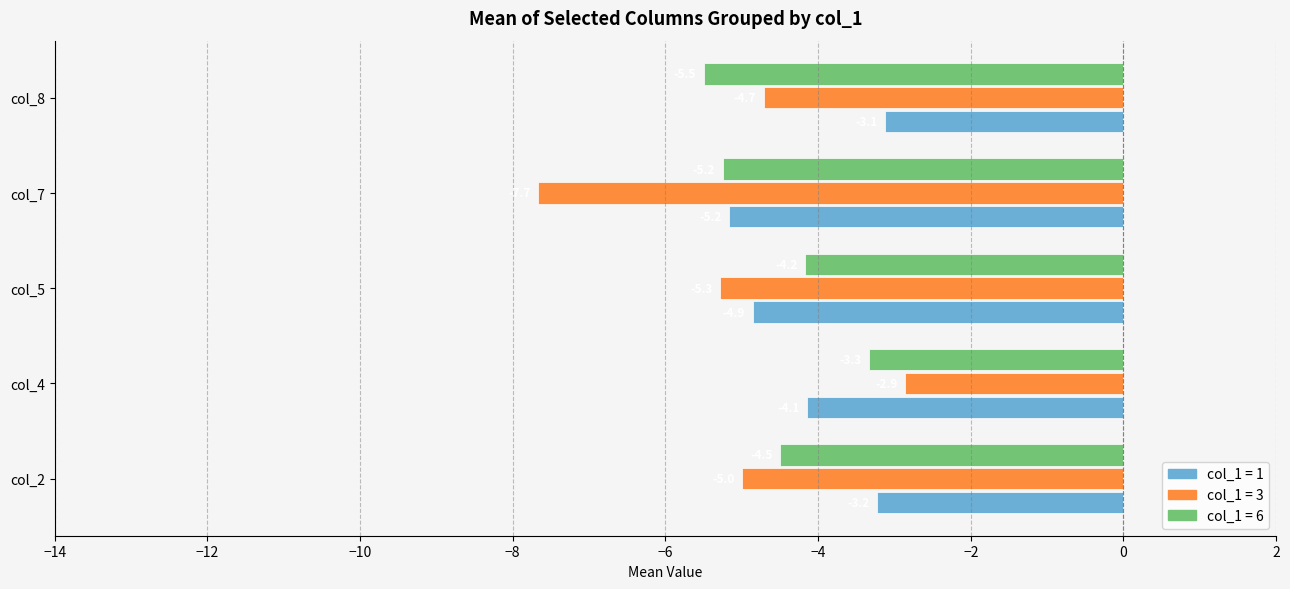

At which category does the chart reach its minimum across all series?

col_7